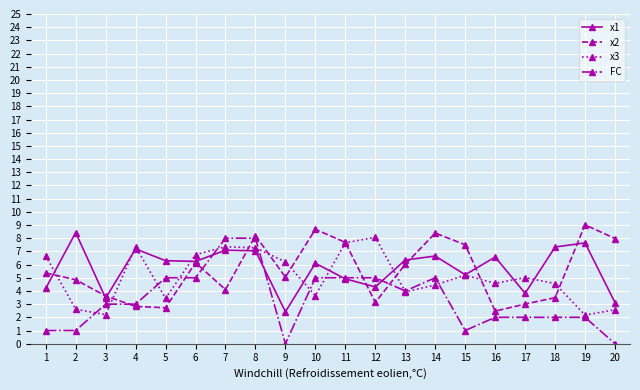

True or false: x1 and x2 intersect in this chart.

True